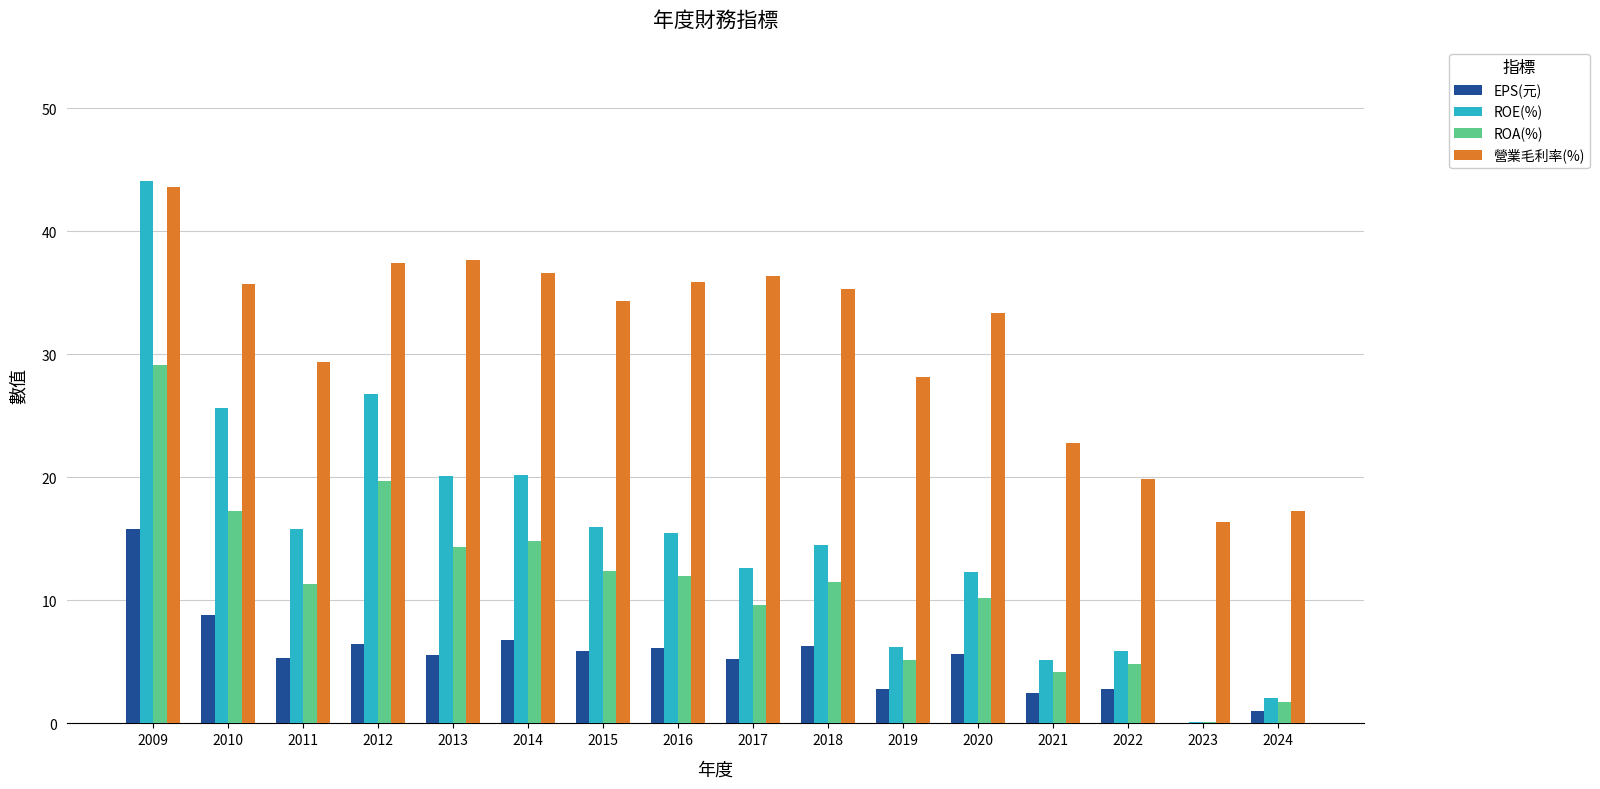

Is the value of EPS(元) at 2023 greater than the value of ROA(%) at 2010?

No